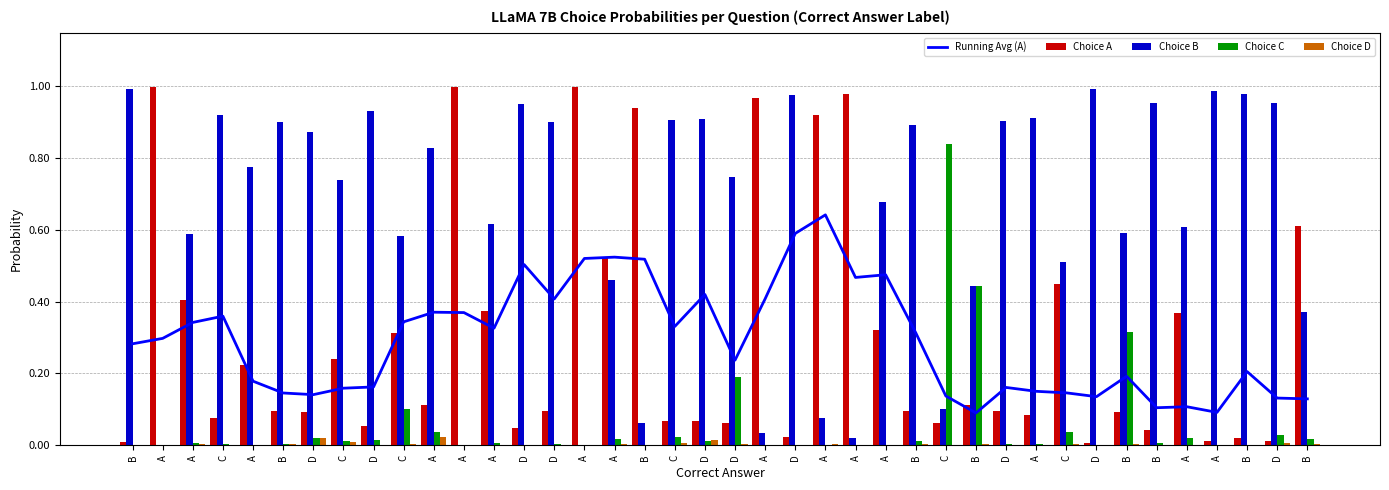

What is the label of the 28th bar from the right?

A